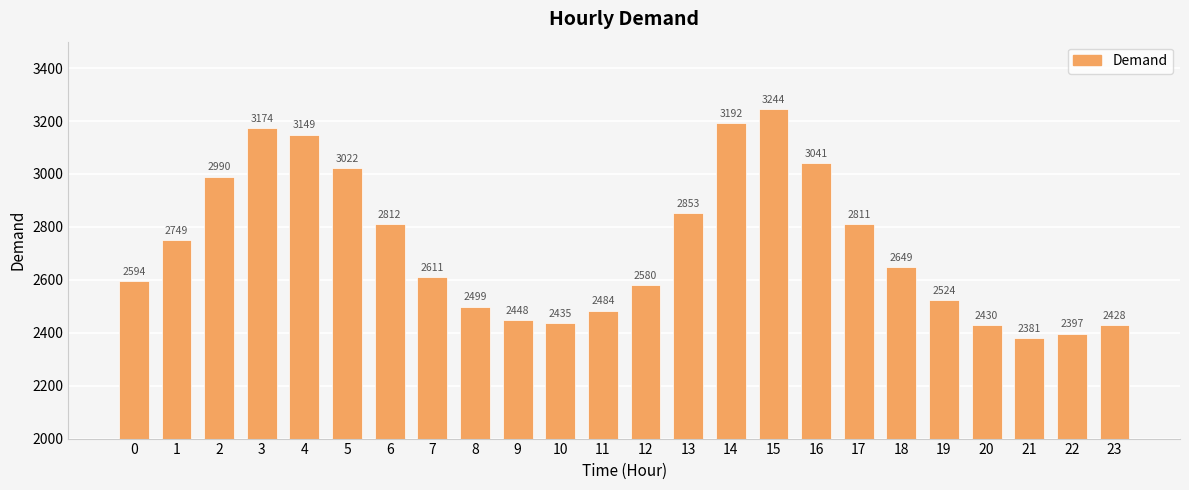

Count the number of categories in the chart.

24